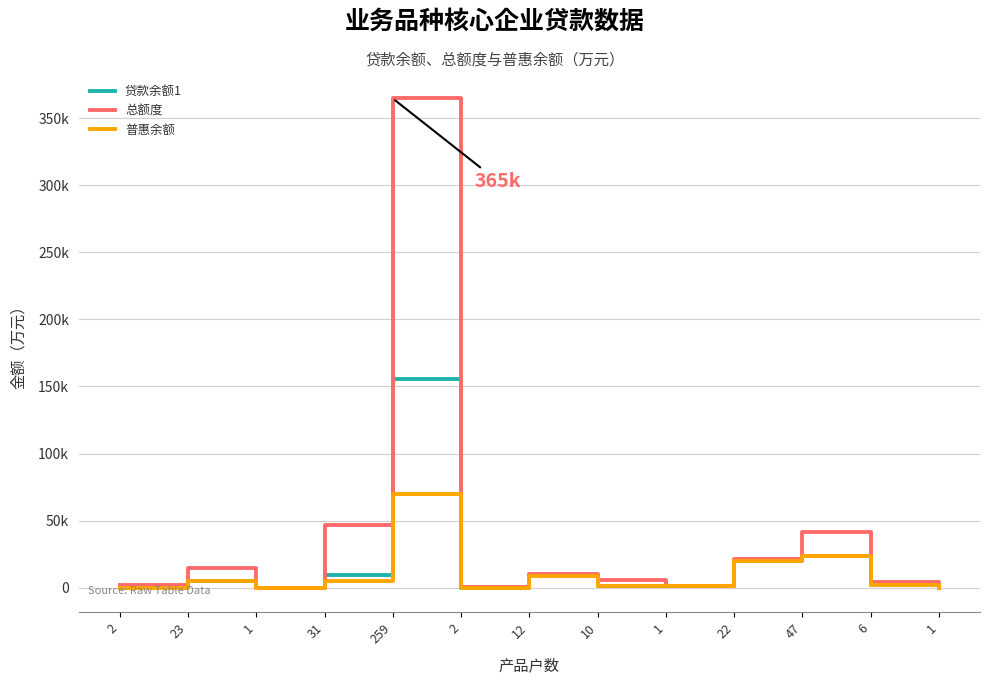

True or false: 普惠余额 and 贷款余额1 cross at least once.

False